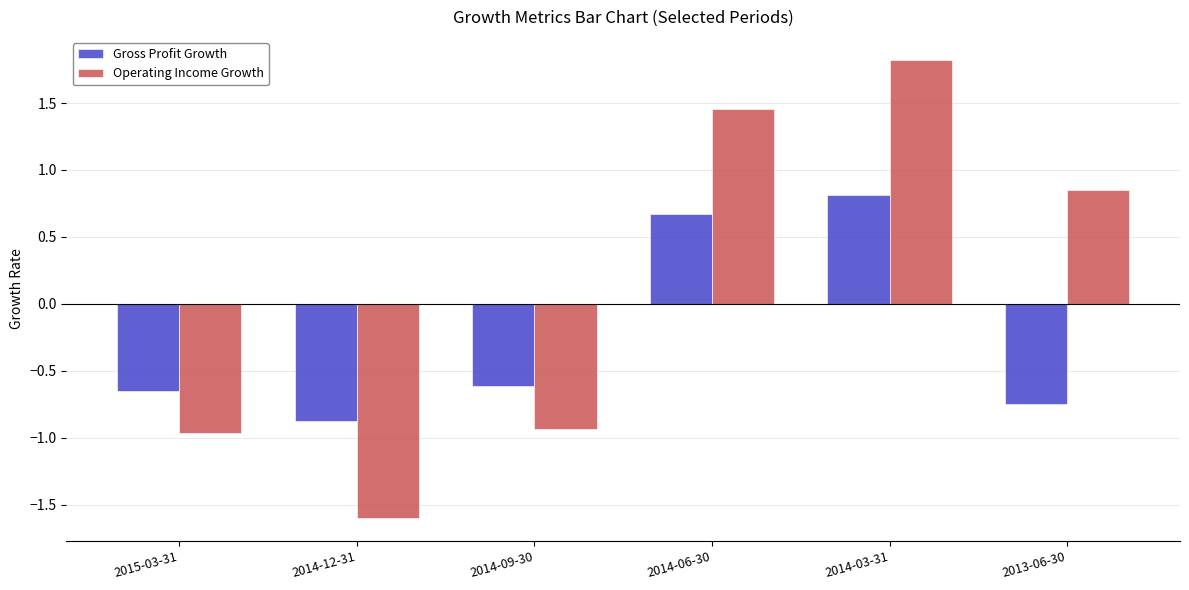

Which series has the widest spread of values?

Operating Income Growth